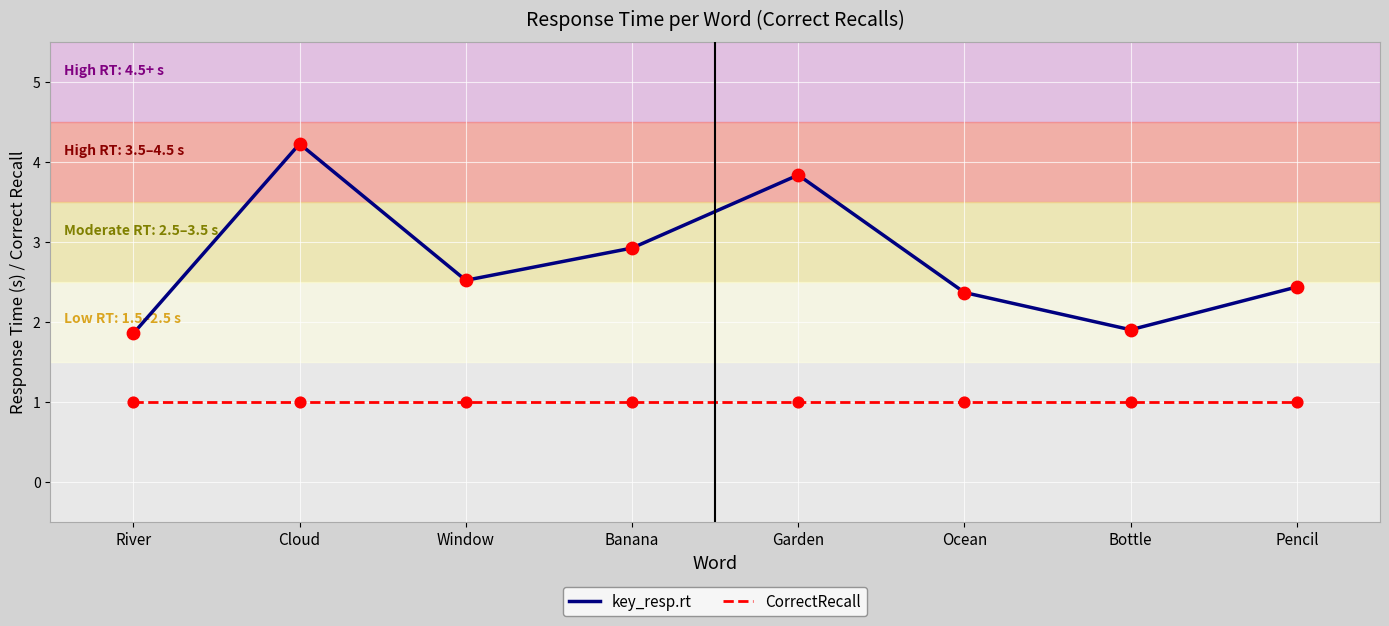

Which series has the largest range (max minus min)?

key_resp.rt